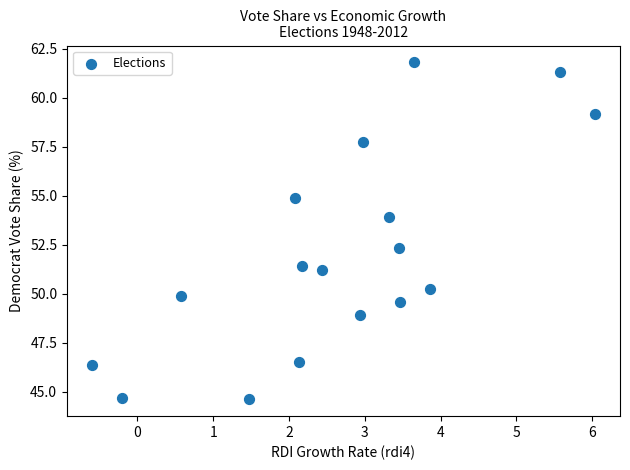

What Y value in the scatter plot is closest to 53?

52.3